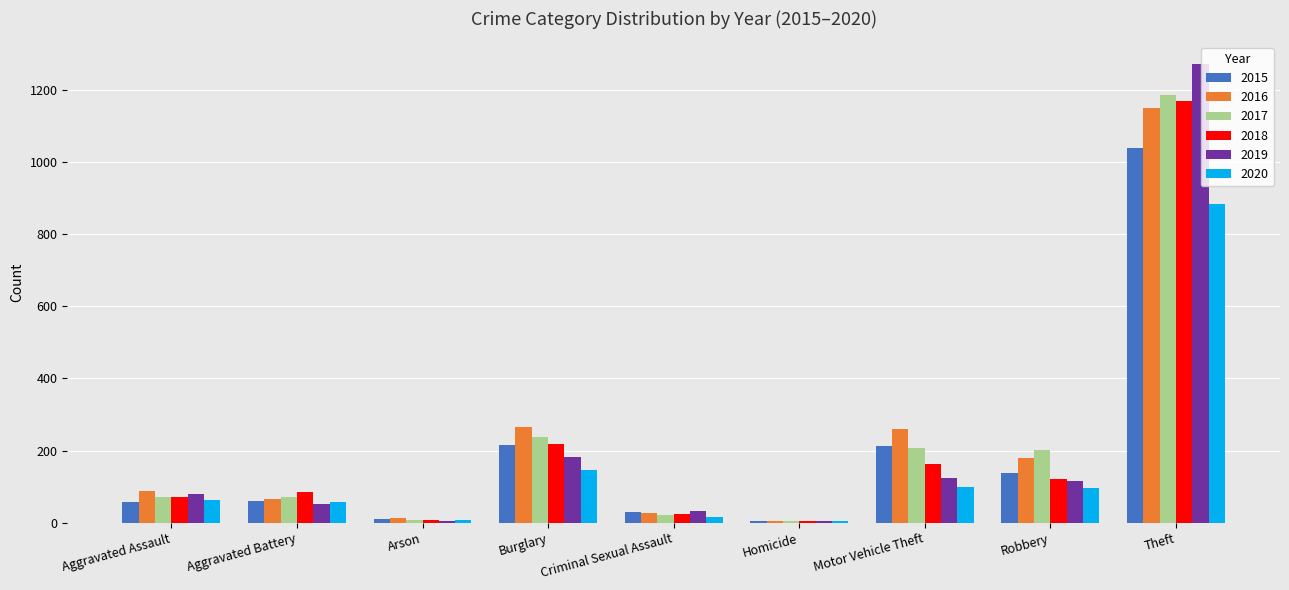

Where is 2018 nearest to the value 587?

Burglary